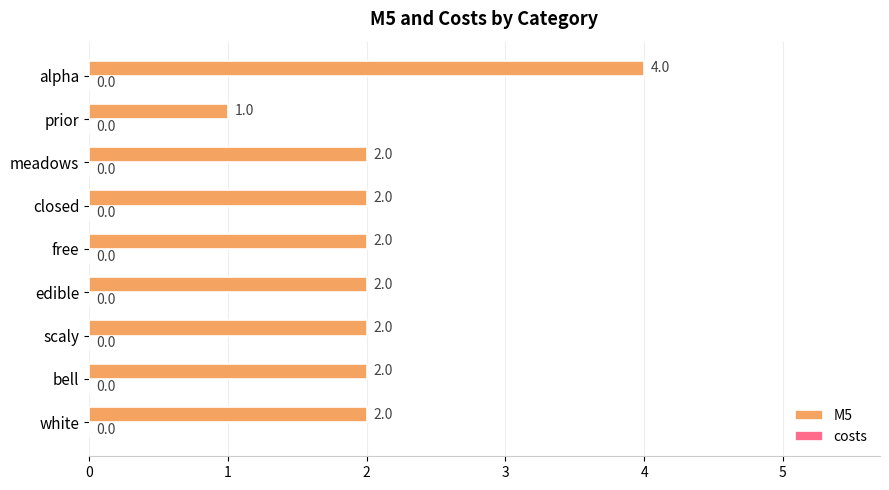

Approximately how many times larger is the value at free compared to alpha?

0.5